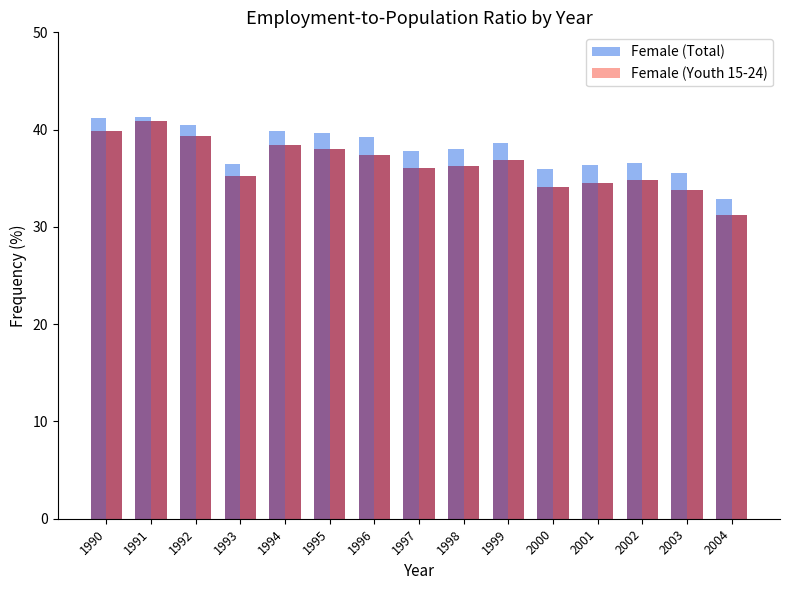

What value does the Female (Total) series have at 2000?

36.0